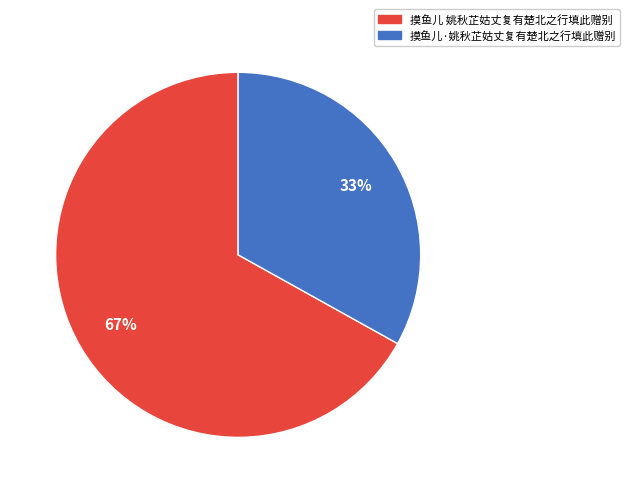

To the nearest percent, what is the combined percentage of 摸鱼儿·姚秋芷姑丈复有楚北之行填此赠别 and 摸鱼儿 姚秋芷姑丈复有楚北之行填此赠别?

100%